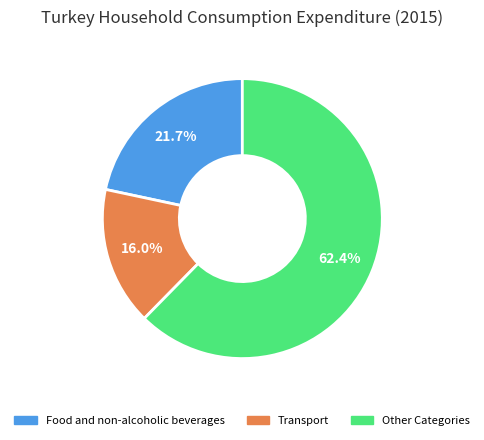

Is there a majority slice in this chart?

Yes